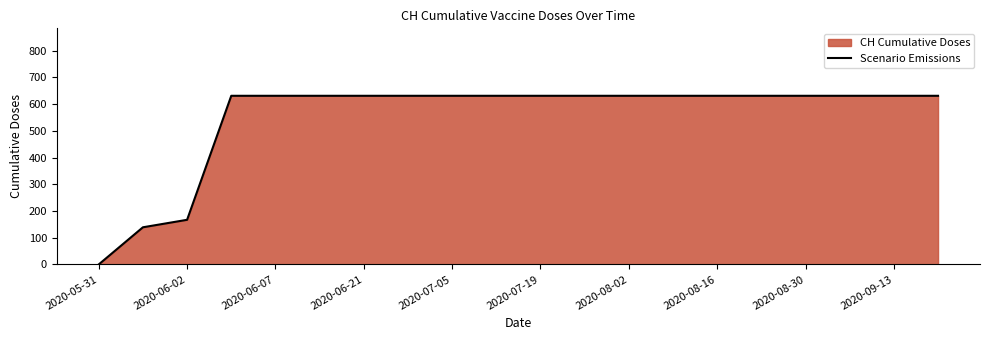

Where is the data nearest to the value 315?

2020-06-02